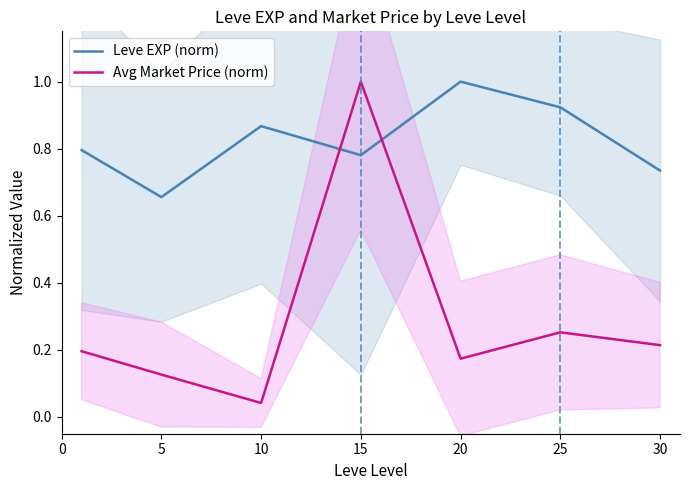

Reading left to right, extract all data points from this chart.

Leve EXP (norm): 0.8	0.7	0.9	0.8	1.0	0.9	0.7
Avg Market Price (norm): 0.2	0.1	0.0	1.0	0.2	0.3	0.2